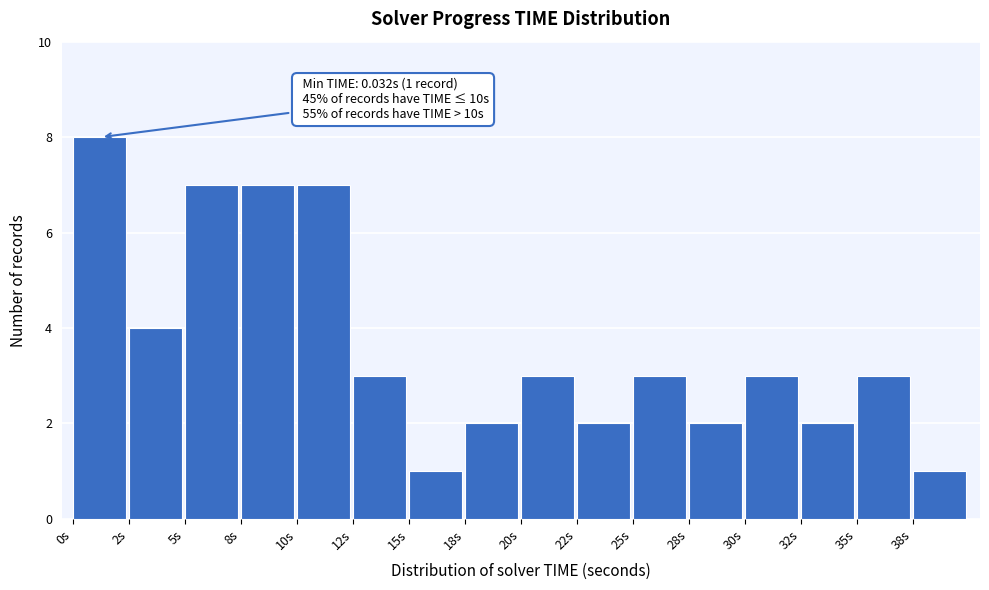

Reading left to right, transcribe all the data shown in this chart.

8	4	7	7	7	3	1	2	3	2	3	2	3	2	3	1